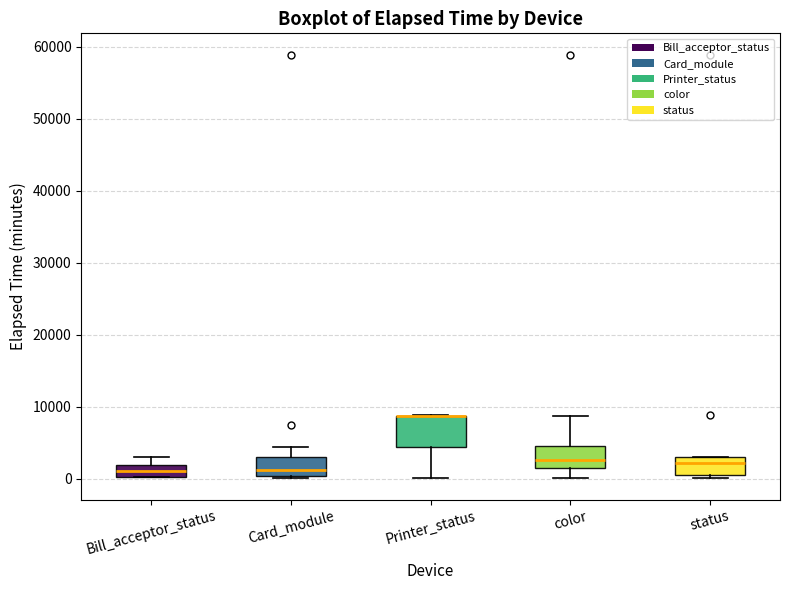

Reading left to right, transcribe this box plot: for each box, give where its median line is, the range the box spans, and where its two whiskers end, as read against the y-axis. The values are not printed on the chart, so give them approximately, as read against the axis.

Bill_acceptor_status: median 1000, box 0 to 2000, whiskers 0 to 3000
Card_module: median 1000, box 0 to 3000, whiskers 0 (just below the box's lower edge) to 4000
Printer_status: median 9000 (drawn on the box's upper edge), box 4000 to 9000, whiskers 0 to 9000
color: median 3000, box 1000 to 4000, whiskers 0 to 9000
status: median 2000, box 0 to 3000, whiskers 0 (just below the box's lower edge) to 3000